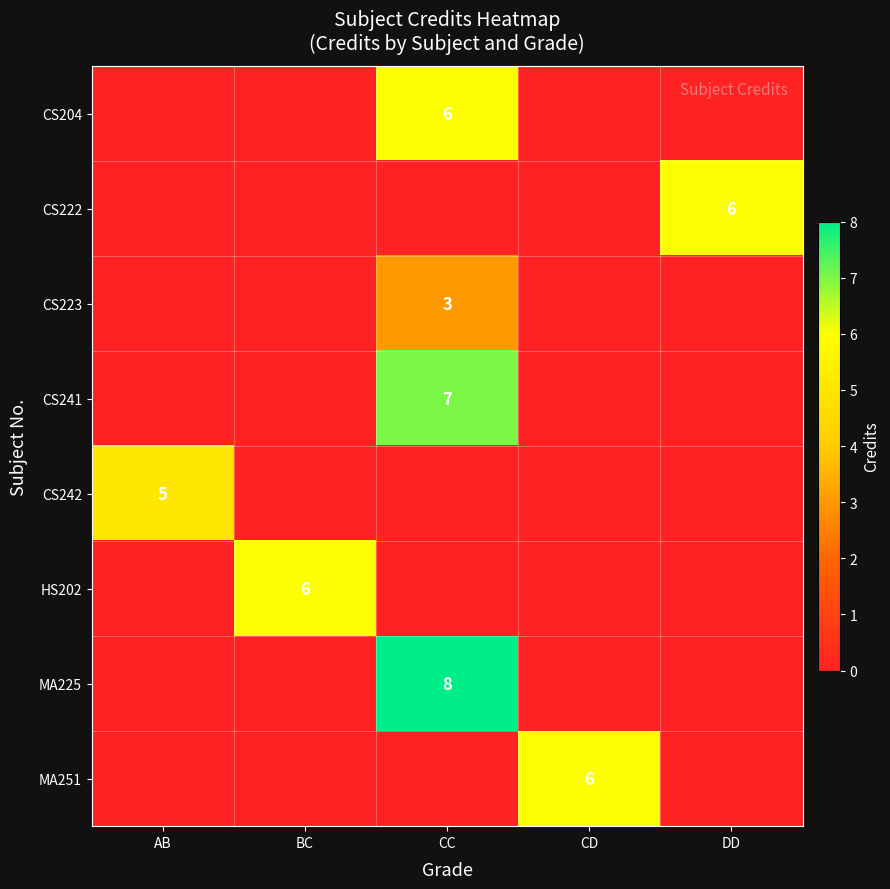

The CS204 series shows 10 at CC. True or false?

False